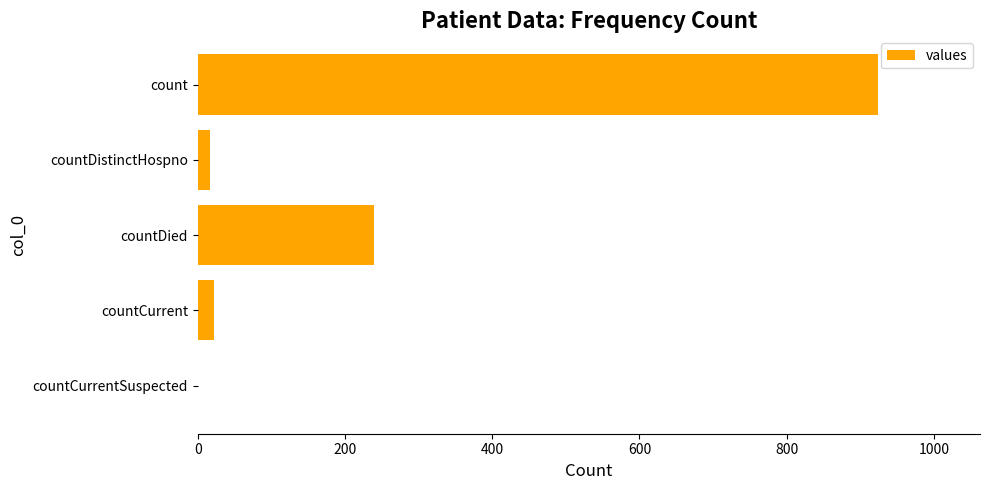

What is the sum of the values at countCurrentSuspected and count?

924